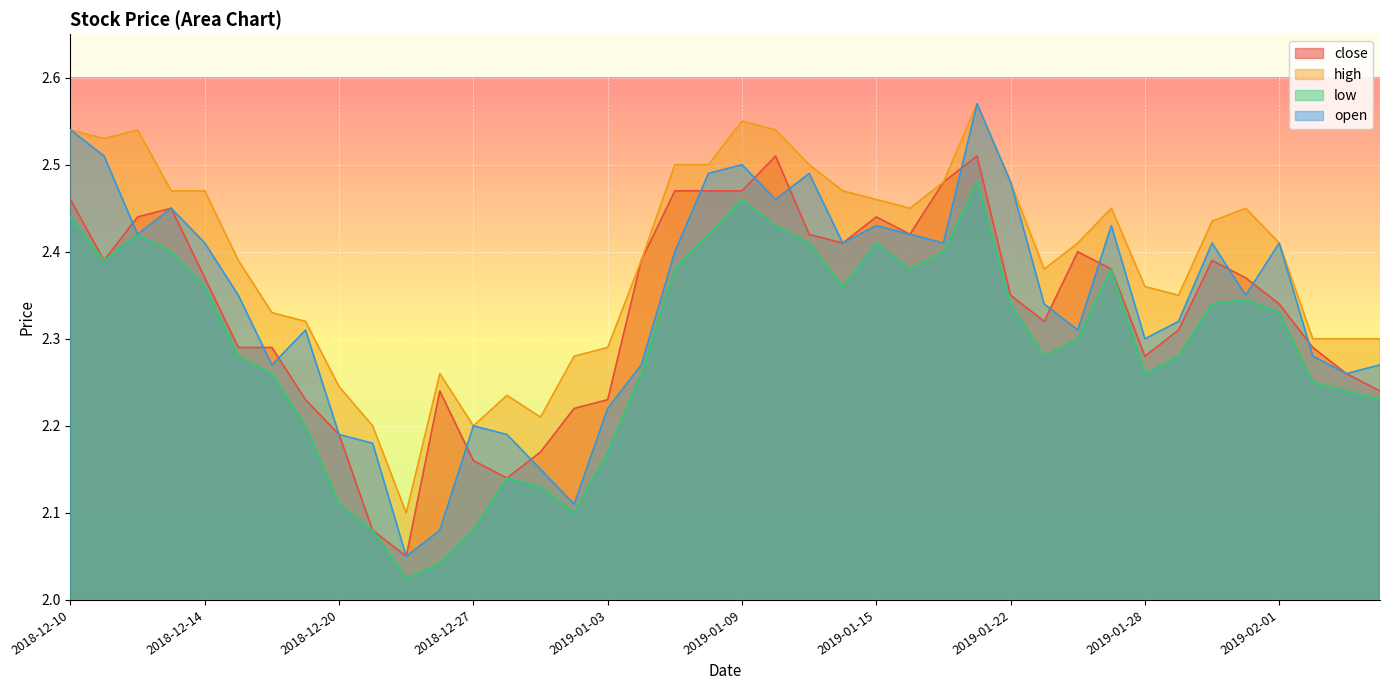

How many close values are between 2 and 3?

40